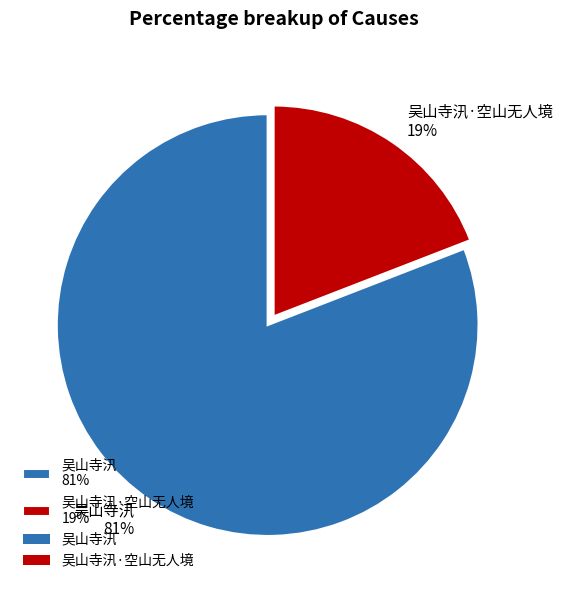

What percentage is the 吴山寺汛·空山无人境 19% slice, to the nearest percent?

19%